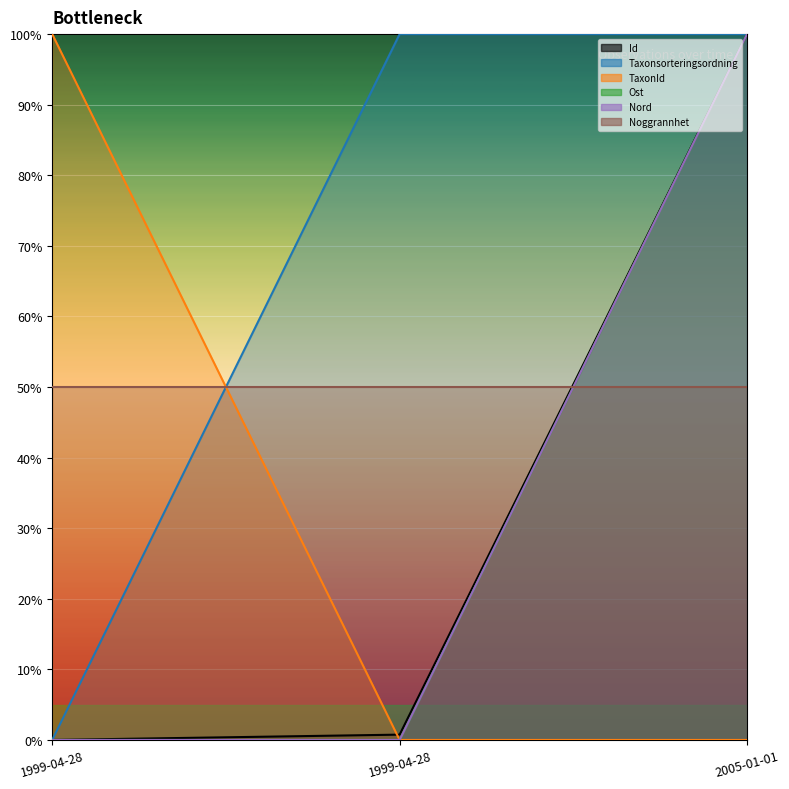

The Taxonsorteringsordning series shows 1.0 at 2005-01-01. True or false?

True